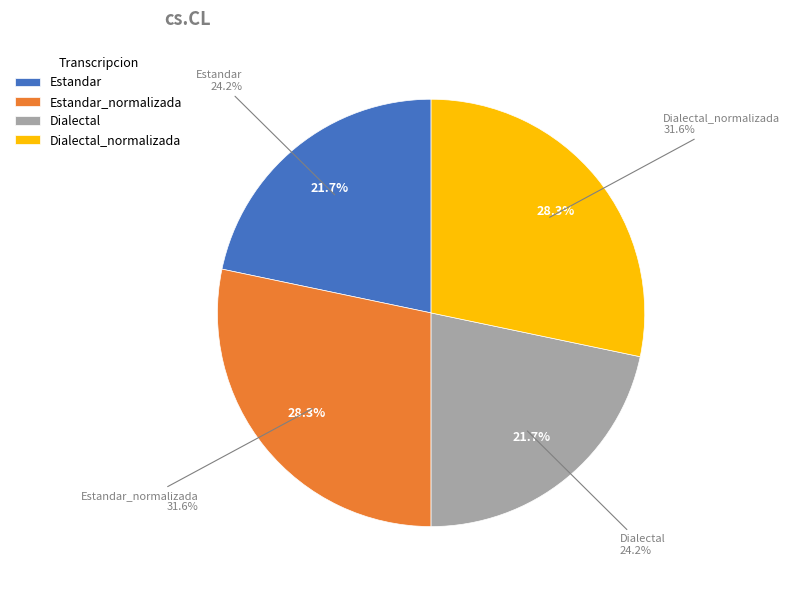

What is the total percentage of Estandar and Dialectal?

43.4%